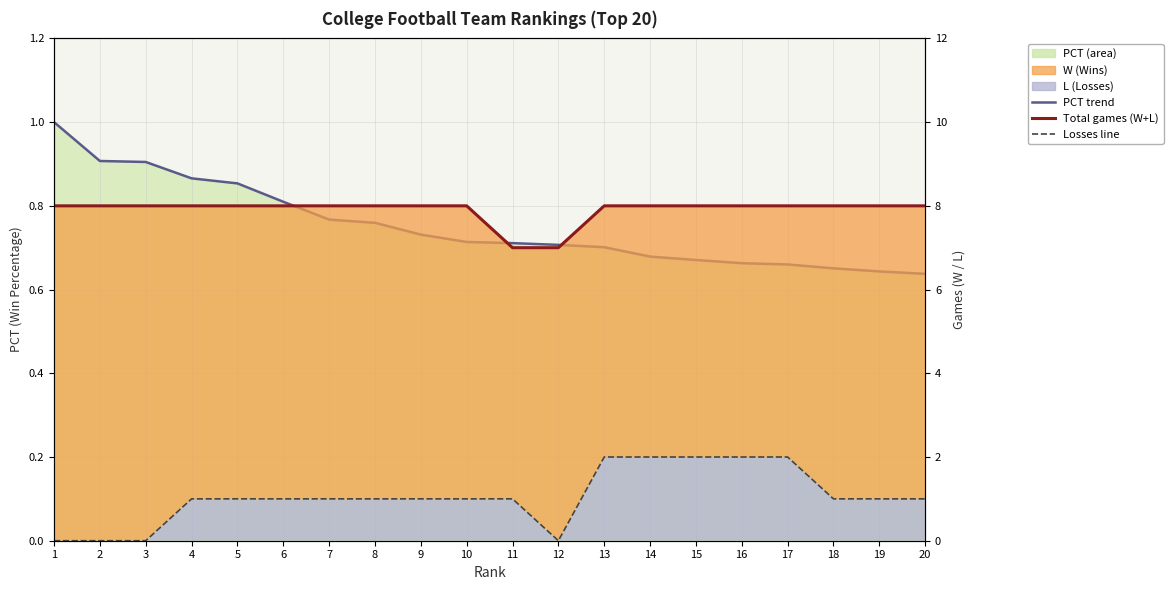

Reading left to right, transcribe all the data shown in this chart.

PCT trend: 1=1.0	2=0.9	3=0.9	4=0.9	5=0.9	6=0.8	7=0.8	8=0.8	9=0.7	10=0.7	11=0.7	12=0.7	13=0.7	14=0.7	15=0.7	16=0.7	17=0.7	18=0.7	19=0.6	20=0.6
Total games (W+L): 1=8.0	2=8.0	3=8.0	4=8.0	5=8.0	6=8.0	7=8.0	8=8.0	9=8.0	10=8.0	11=7.0	12=7.0	13=8.0	14=8.0	15=8.0	16=8.0	17=8.0	18=8.0	19=8.0	20=8.0
Losses line: 1=0.0	2=0.0	3=0.0	4=1.0	5=1.0	6=1.0	7=1.0	8=1.0	9=1.0	10=1.0	11=1.0	12=0.0	13=2.0	14=2.0	15=2.0	16=2.0	17=2.0	18=1.0	19=1.0	20=1.0